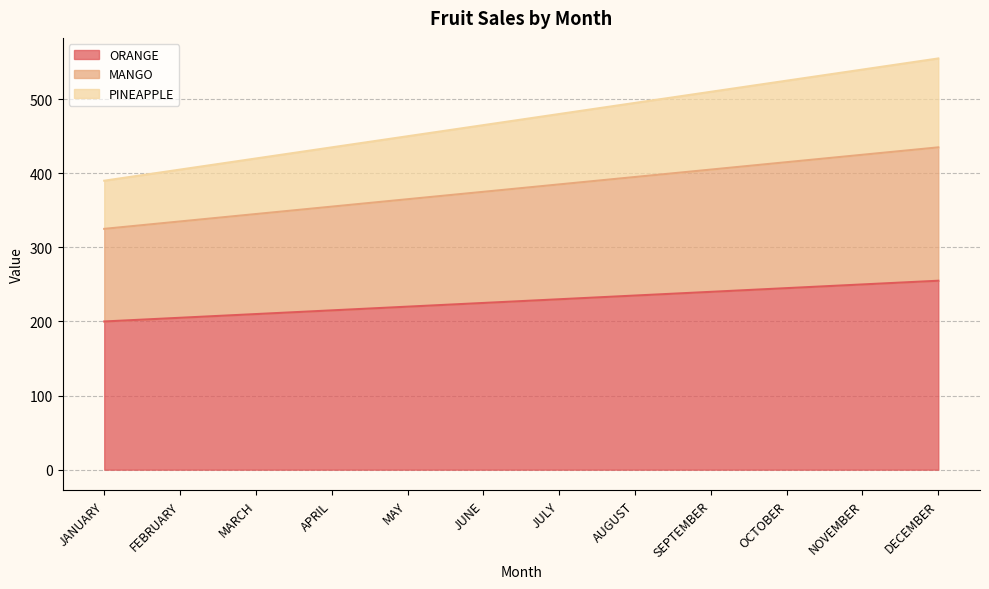

True or false: ORANGE has a value of 250 at NOVEMBER.

True